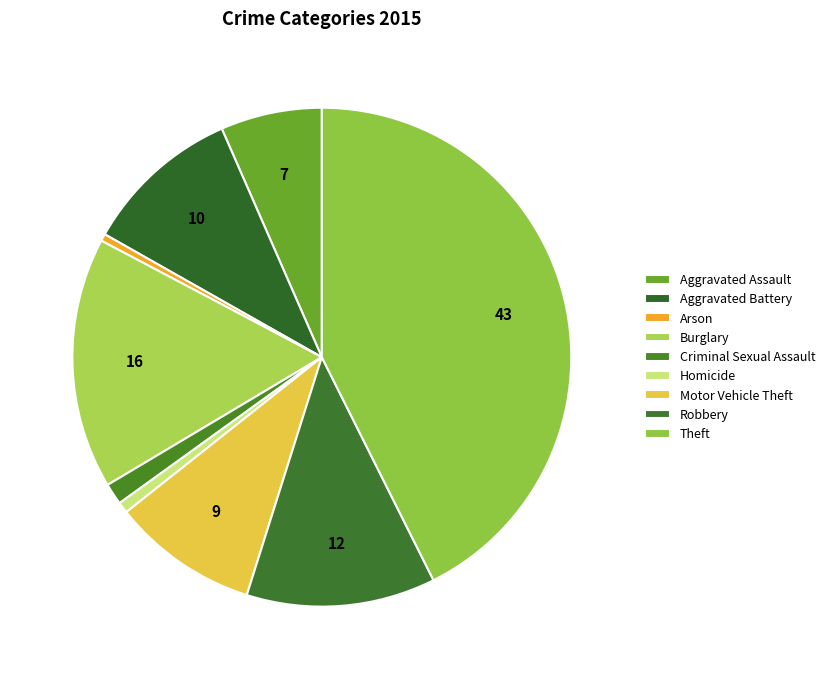

How many segments does this pie chart have?

9